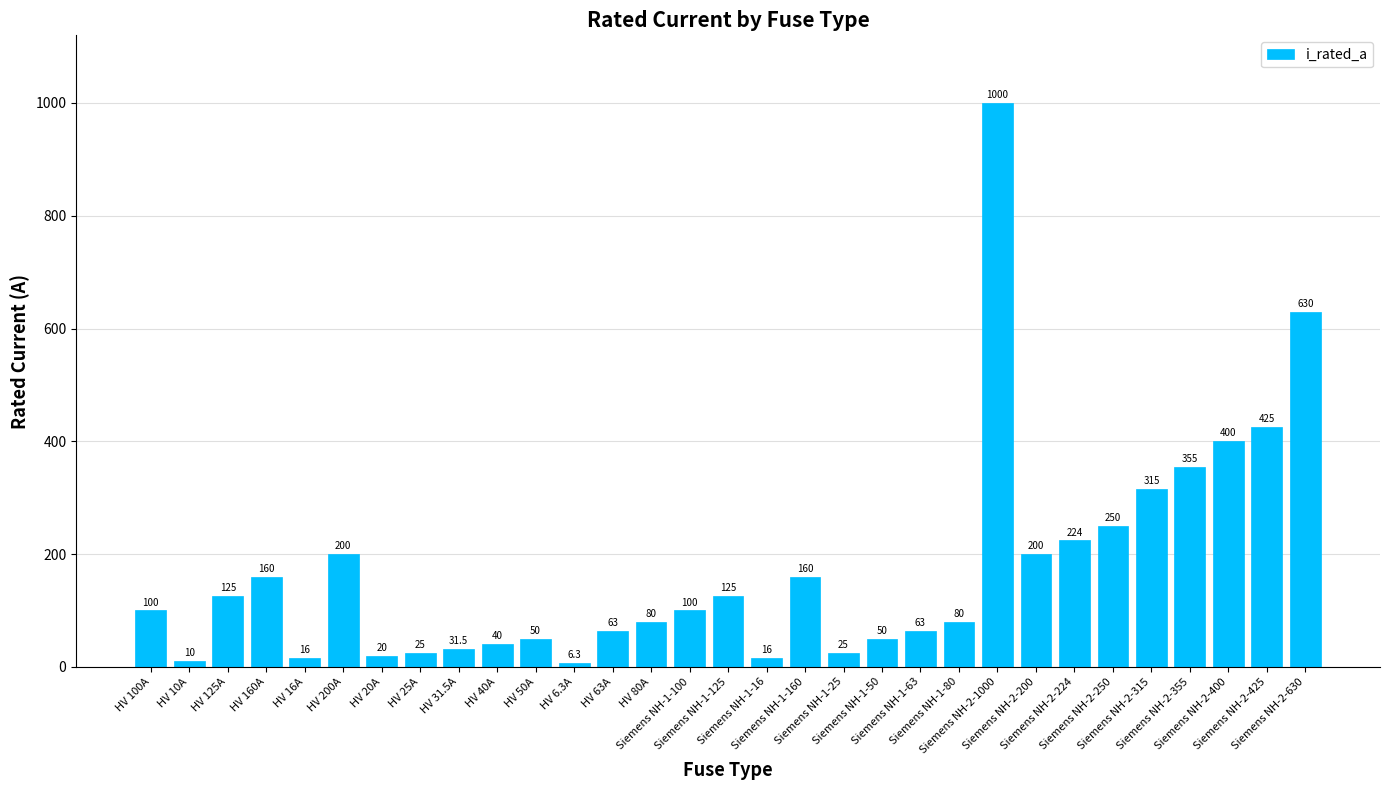

Reading left to right, transcribe all the data shown in this chart.

HV 100A=100.0	HV 10A=10.0	HV 125A=125.0	HV 160A=160.0	HV 16A=16.0	HV 200A=200.0	HV 20A=20.0	HV 25A=25.0	HV 31.5A=31.5	HV 40A=40.0	HV 50A=50.0	HV 6.3A=6.3	HV 63A=63.0	HV 80A=80.0	Siemens NH-1-100=100.0	Siemens NH-1-125=125.0	Siemens NH-1-16=16.0	Siemens NH-1-160=160.0	Siemens NH-1-25=25.0	Siemens NH-1-50=50.0	Siemens NH-1-63=63.0	Siemens NH-1-80=80.0	Siemens NH-2-1000=1000.0	Siemens NH-2-200=200.0	Siemens NH-2-224=224.0	Siemens NH-2-250=250.0	Siemens NH-2-315=315.0	Siemens NH-2-355=355.0	Siemens NH-2-400=400.0	Siemens NH-2-425=425.0	Siemens NH-2-630=630.0